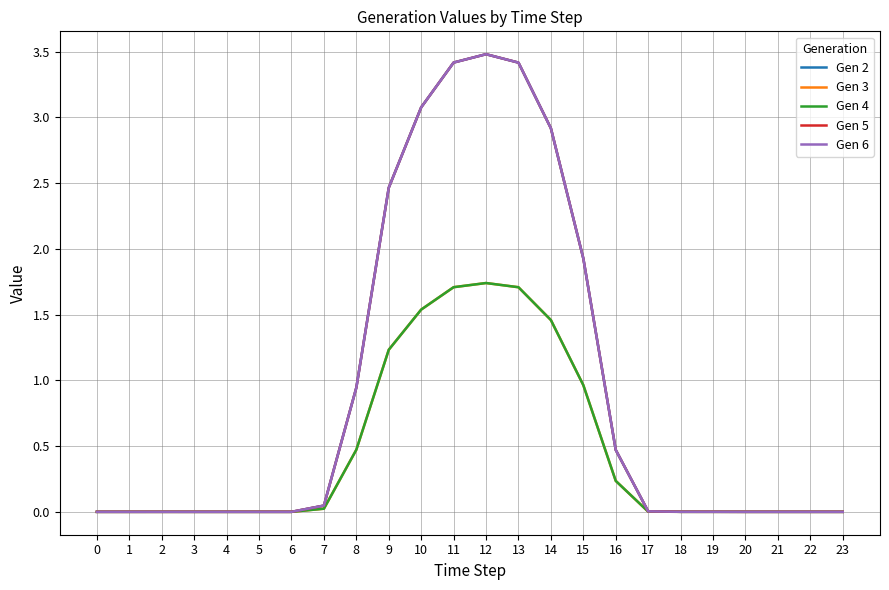

At 5, list the series in order from smallest to largest.

Gen 2, Gen 3, Gen 4, Gen 5, Gen 6